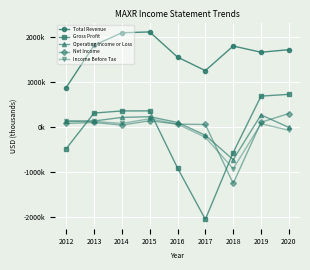

How many intersections are there between Net Income and Operating Income or Loss?

3